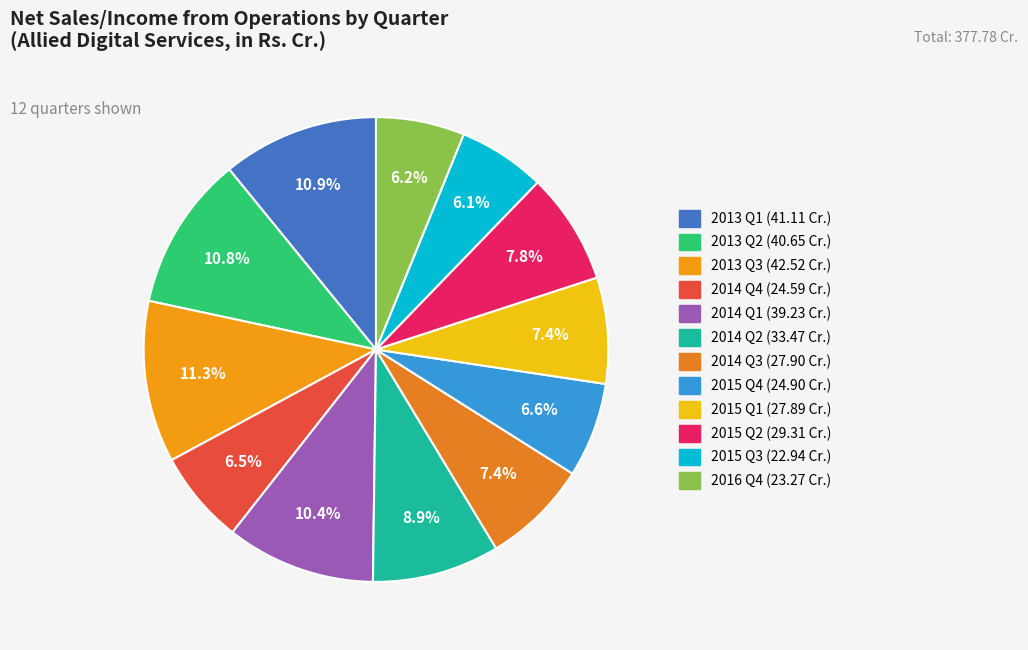

Rank the categories by value from highest to lowest.

2013 Q3, 2013 Q1, 2013 Q2, 2014 Q1, 2014 Q2, 2015 Q2, 2014 Q3, 2015 Q1, 2015 Q4, 2014 Q4, 2016 Q4, 2015 Q3